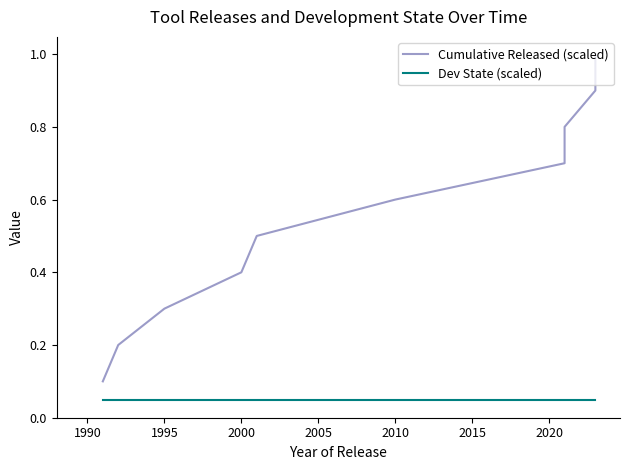

What is the average value of the Cumulative Released (scaled) series?

0.6